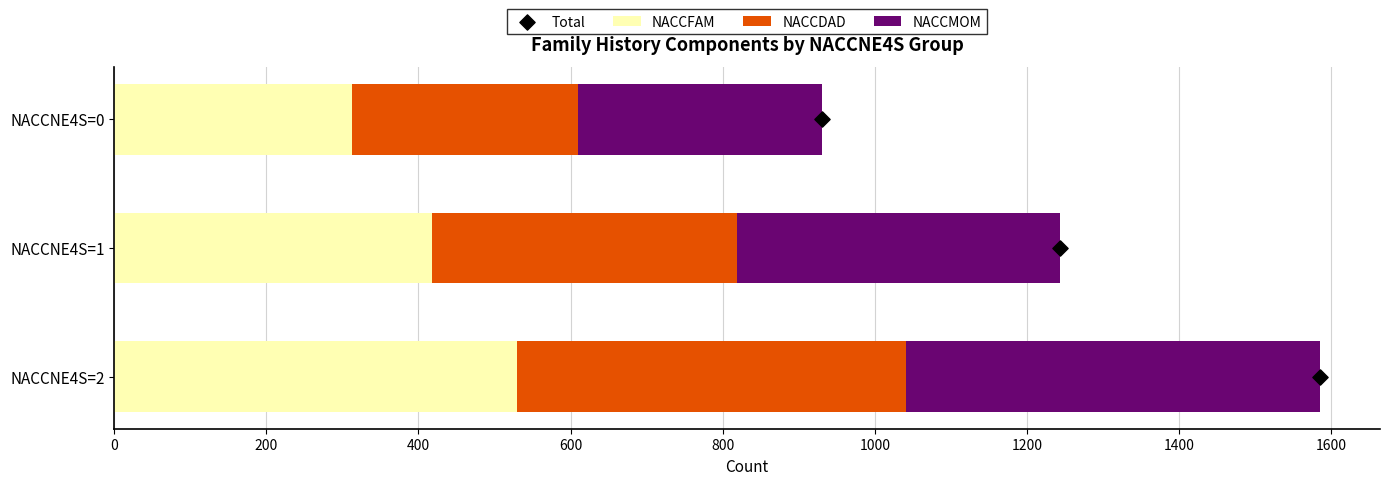

Which series reaches the minimum Y coordinate?

Total